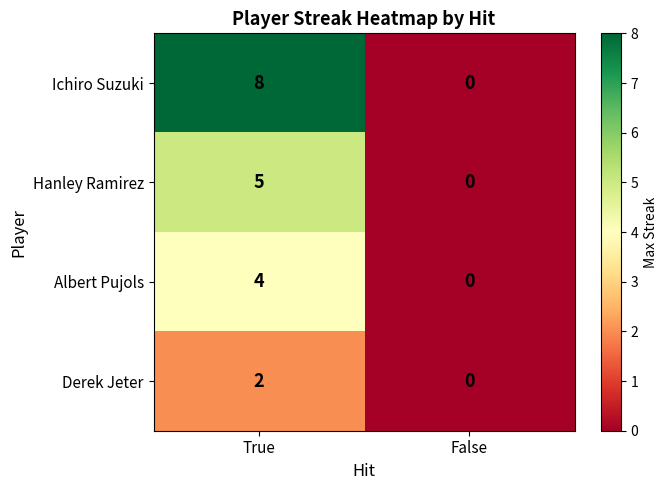

At which category does the chart reach its peak across all series?

True